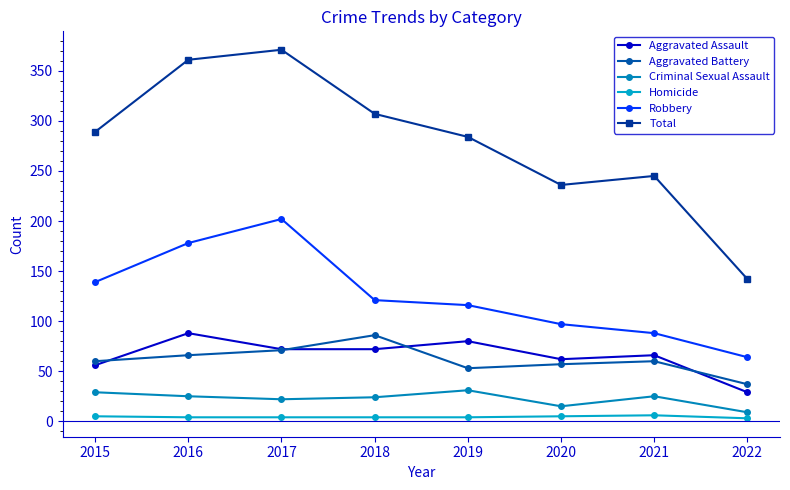

What is the lowest value of the Criminal Sexual Assault series?

9